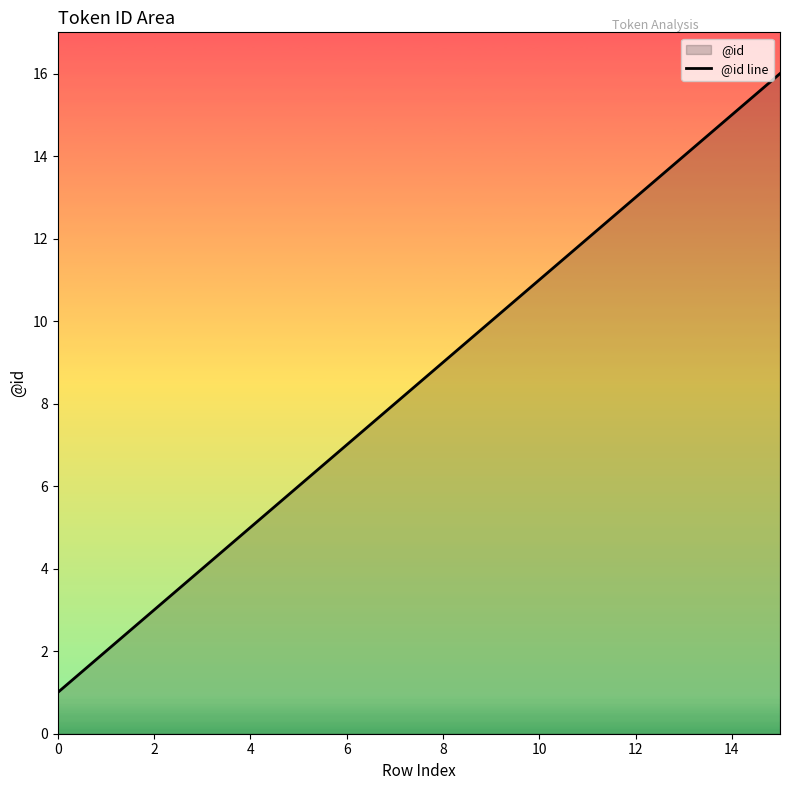

What is the change in value from 8 to 12?

+4